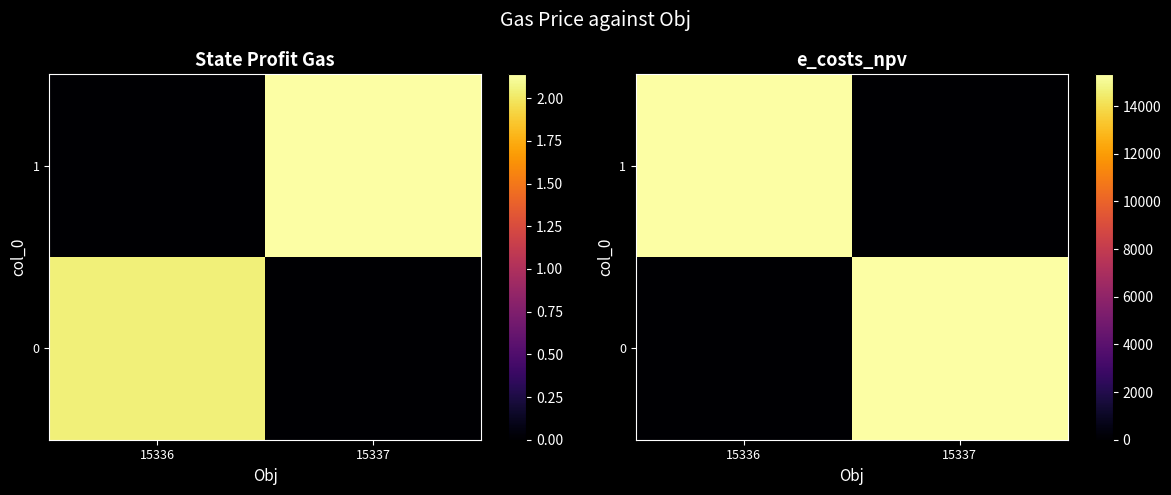

At how many categories does at least one series exceed 14734?

2